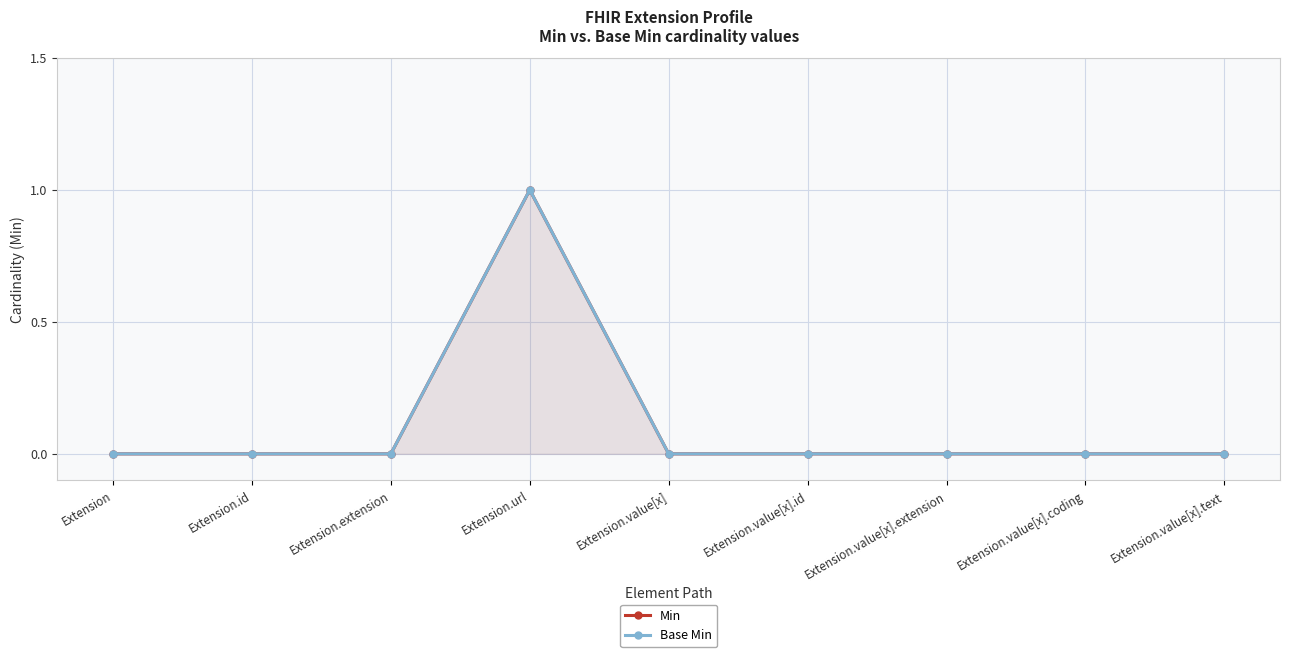

What is the maximum value shown in the chart?

1